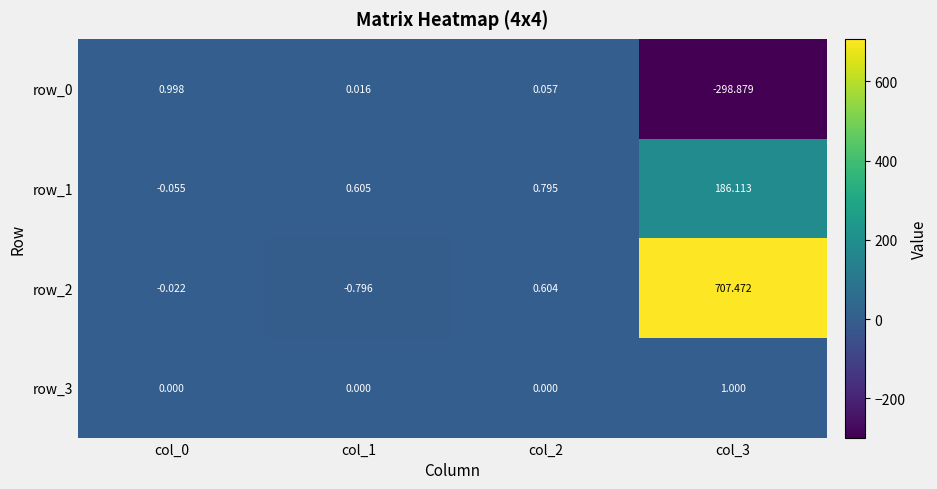

Is the value of row_0 at col_1 greater than the value of row_1 at col_1?

No